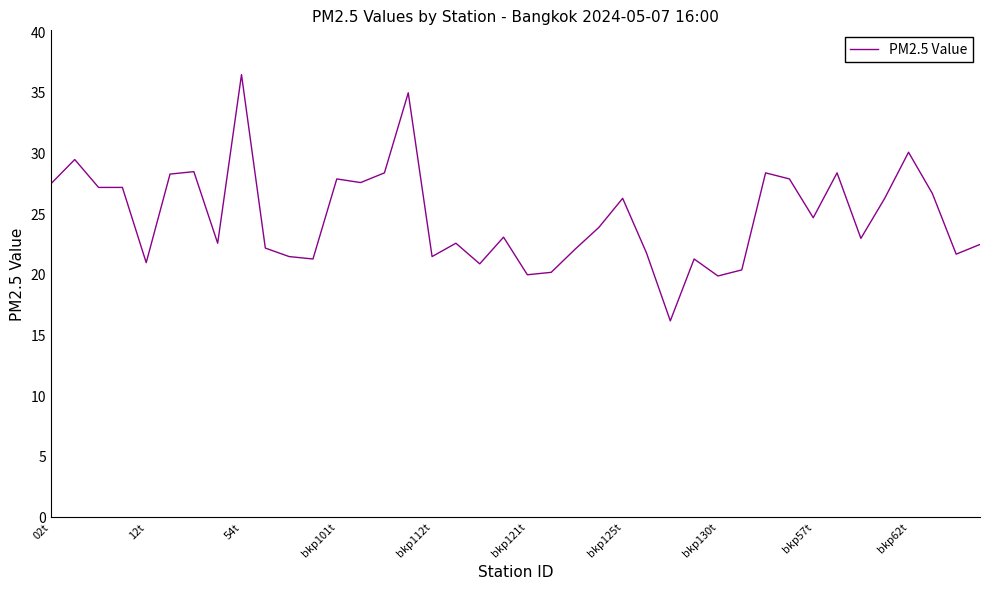

What is the difference between the maximum and minimum values?

20.3